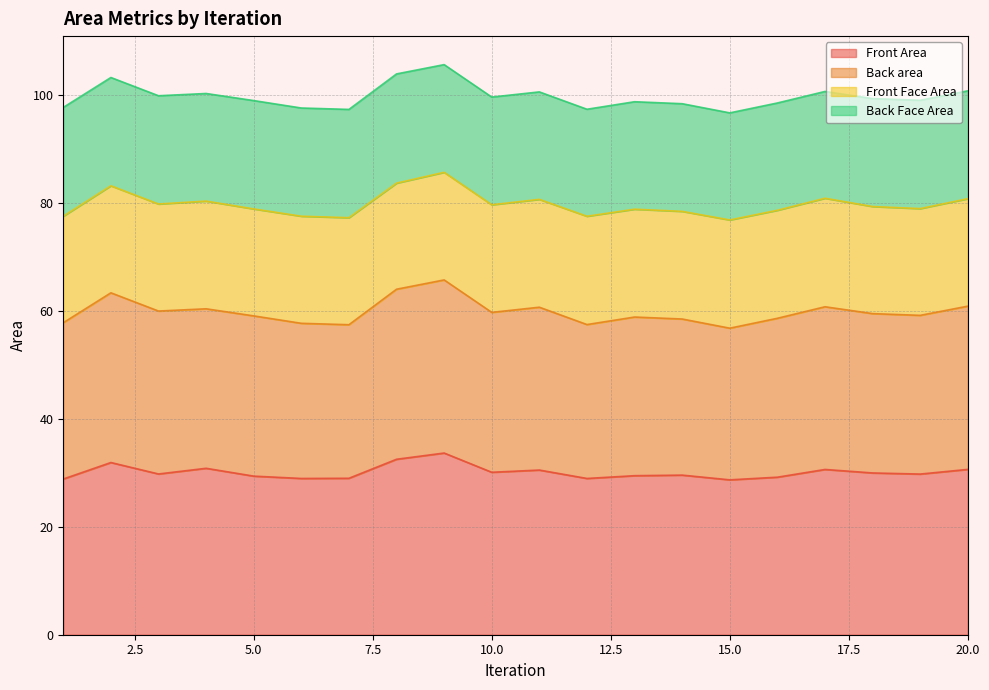

True or false: Front Area has a value of 29.6 at 14.

True